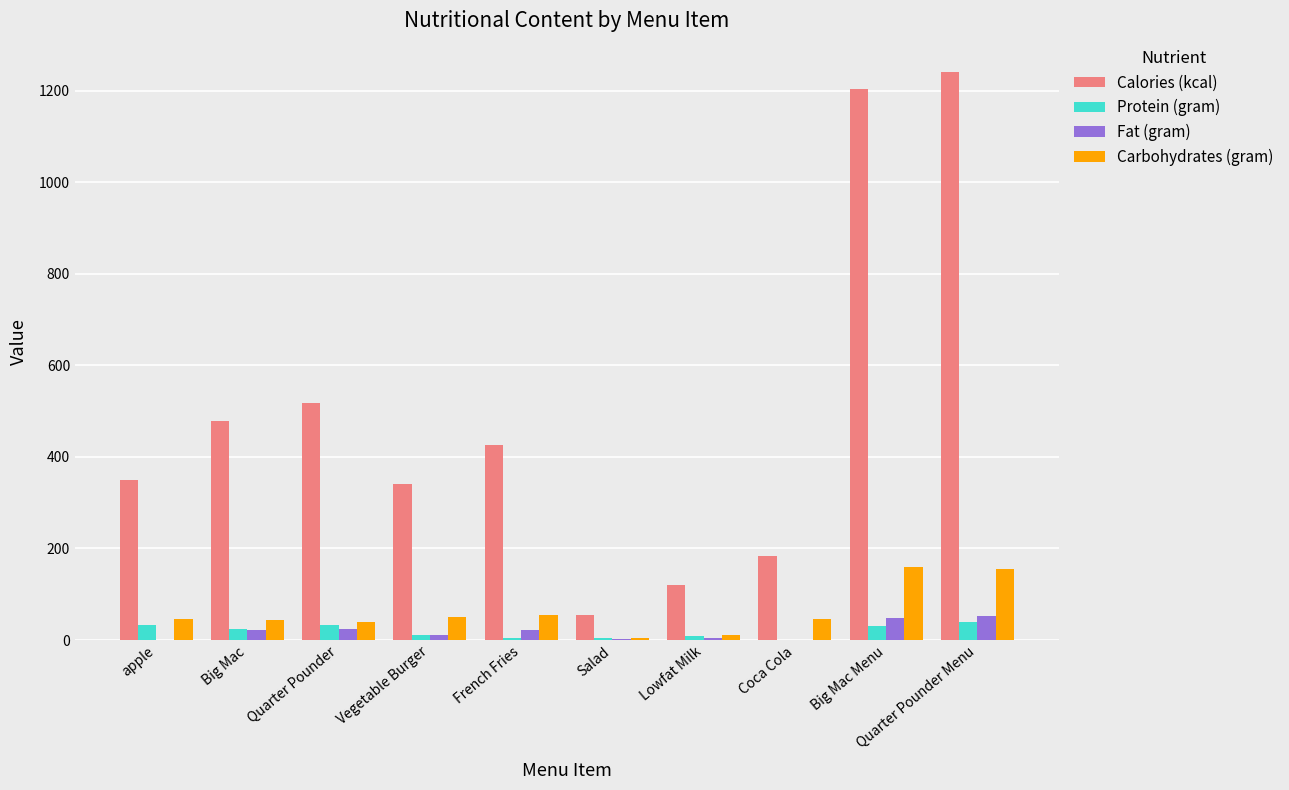

How many distinct data groups are displayed?

4